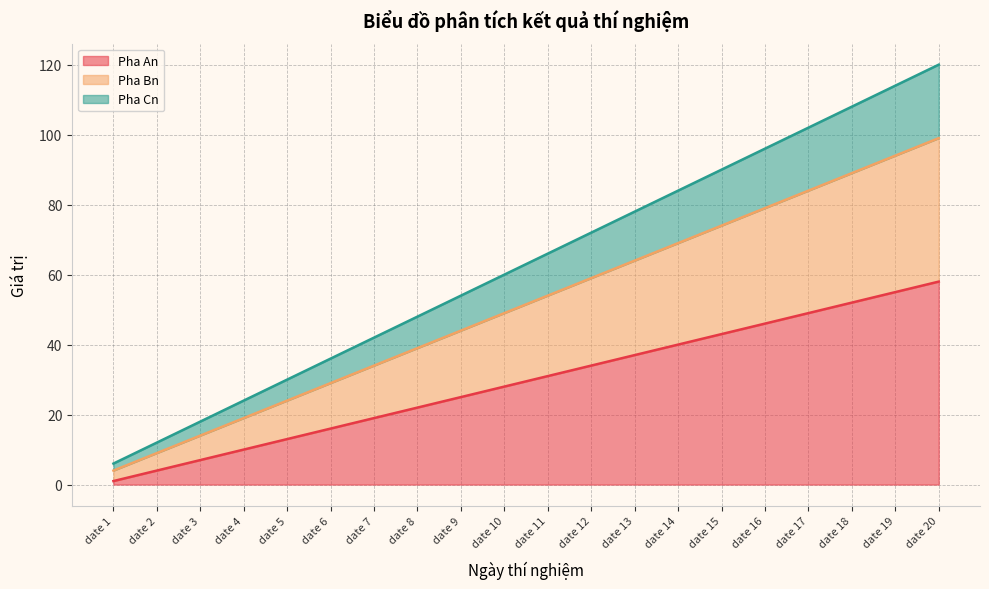

List the series in order of their peak value, highest first.

Pha Cn, Pha Bn, Pha An